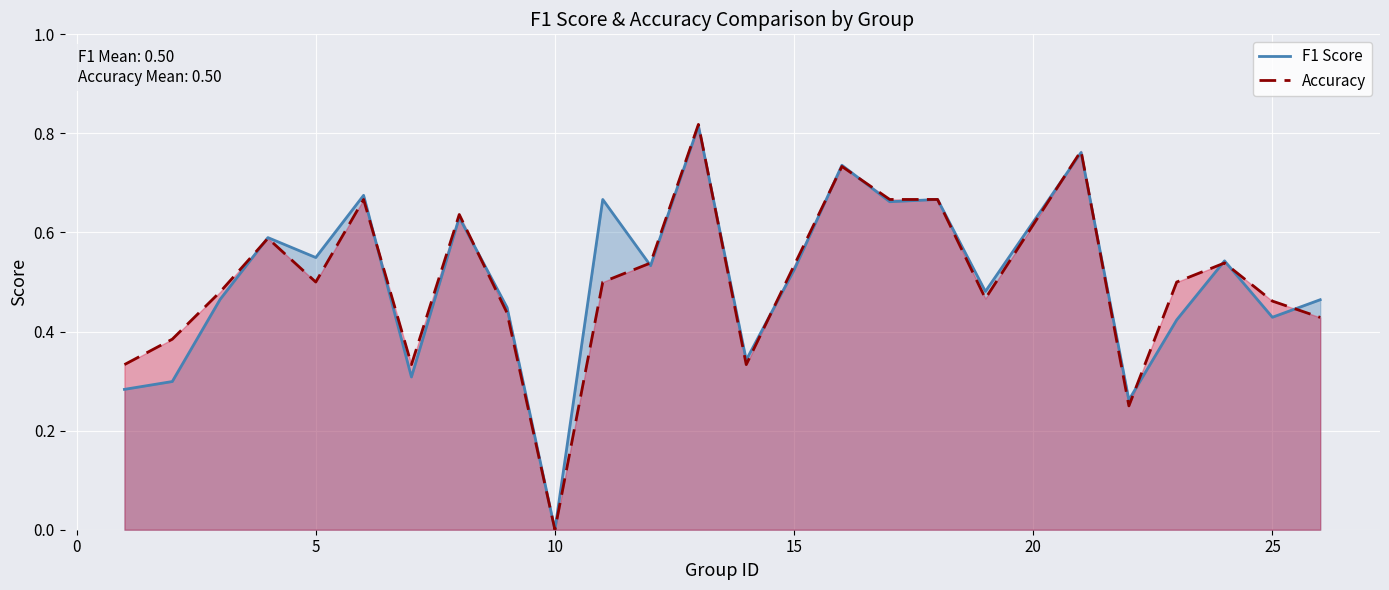

What is the highest value of the Accuracy series?

0.8